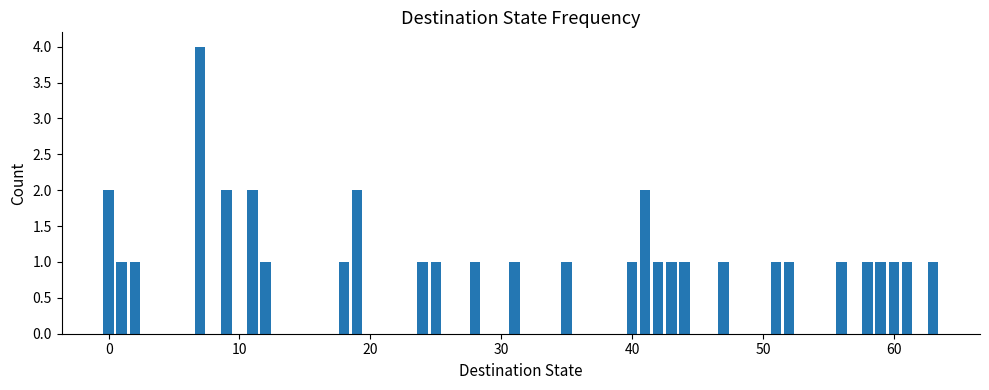

What is the difference between the second highest and minimum values?

1